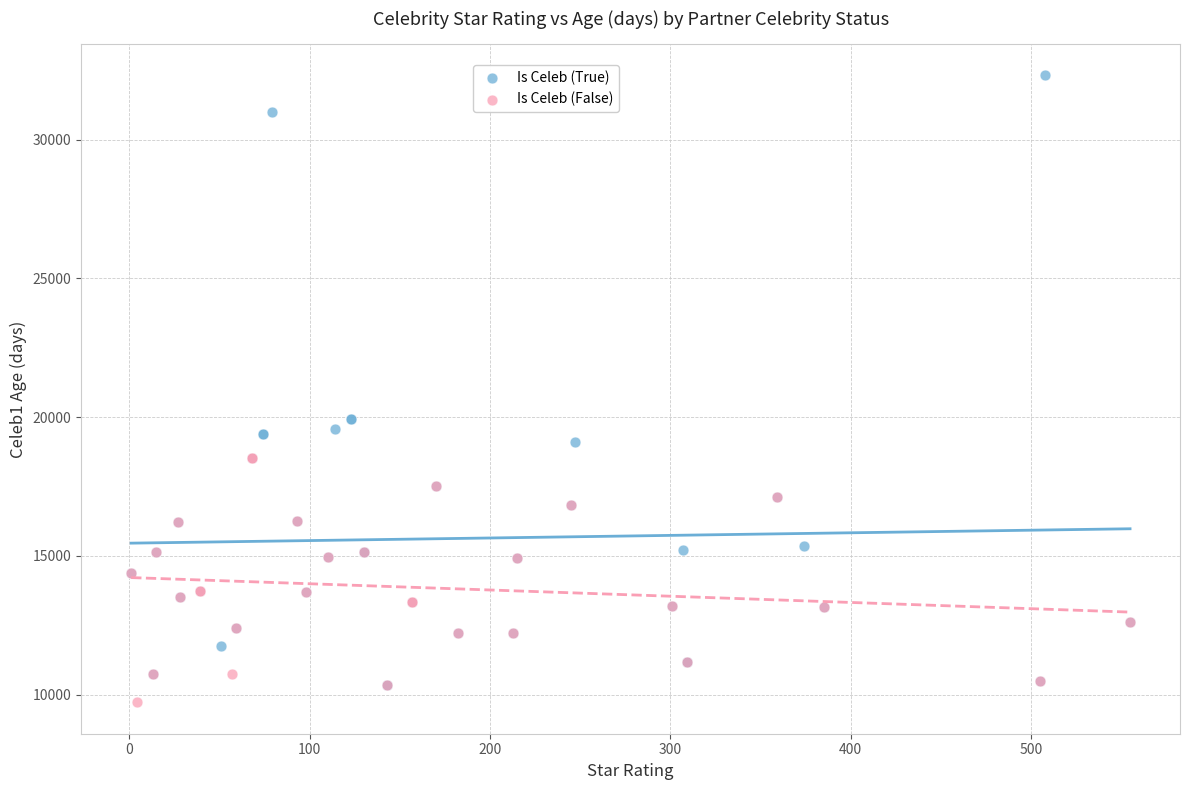

Which series reaches the maximum Y coordinate?

Is Celeb (True)